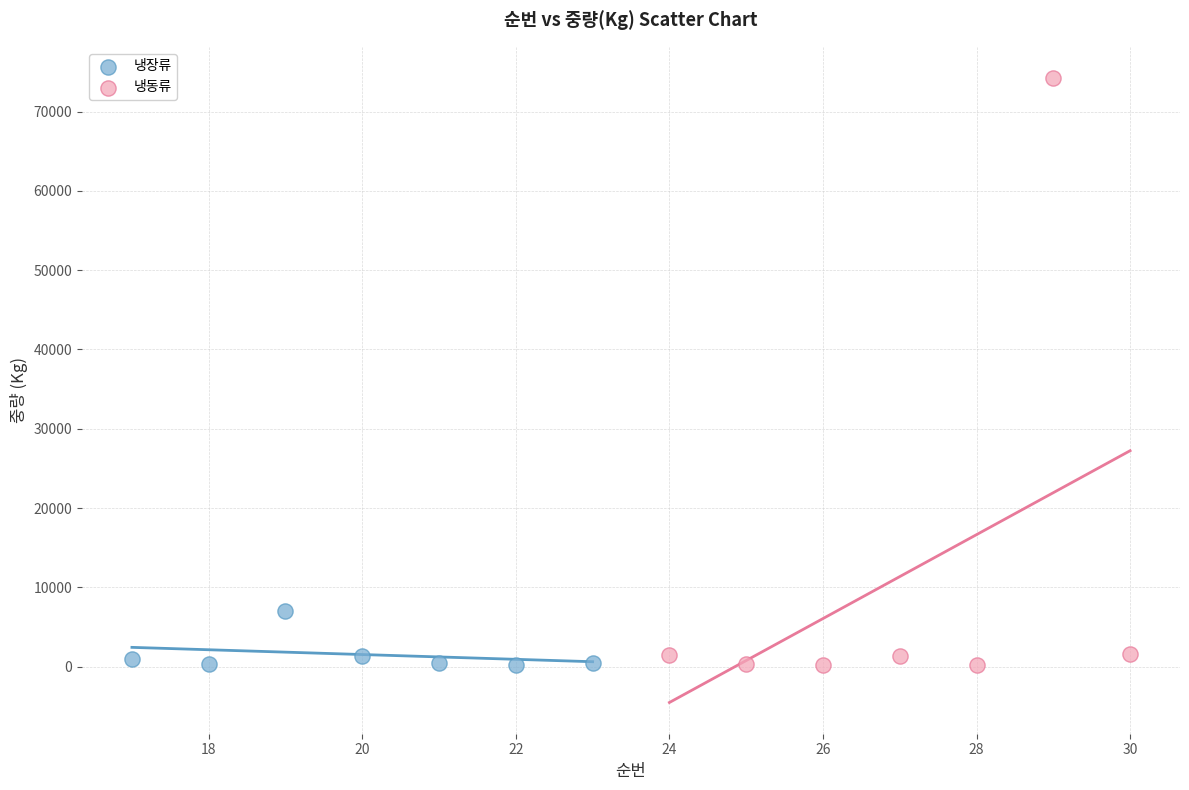

Which series reaches the maximum Y coordinate?

냉동류